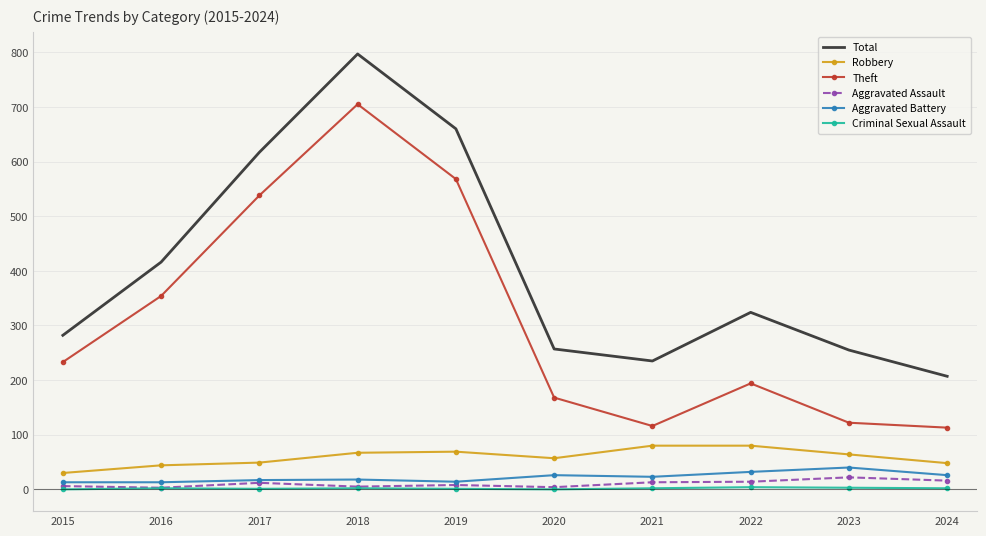

What is the maximum value shown in the chart?

797